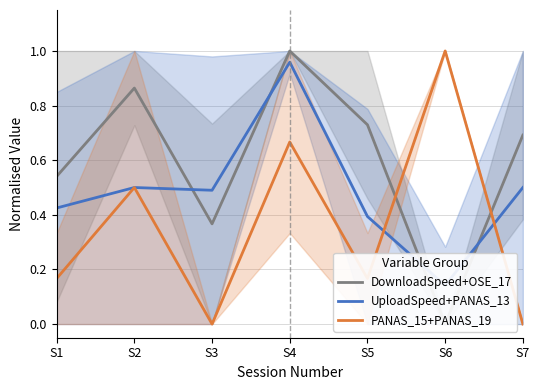

Reading right to left, extract all data points from this chart.

DownloadSpeed+OSE_17: S7=0.7	S6=0.0	S5=0.7	S4=1.0	S3=0.4	S2=0.9	S1=0.5
UploadSpeed+PANAS_13: S7=0.5	S6=0.1	S5=0.4	S4=1.0	S3=0.5	S2=0.5	S1=0.4
PANAS_15+PANAS_19: S7=0.0	S6=1.0	S5=0.2	S4=0.7	S3=0.0	S2=0.5	S1=0.2